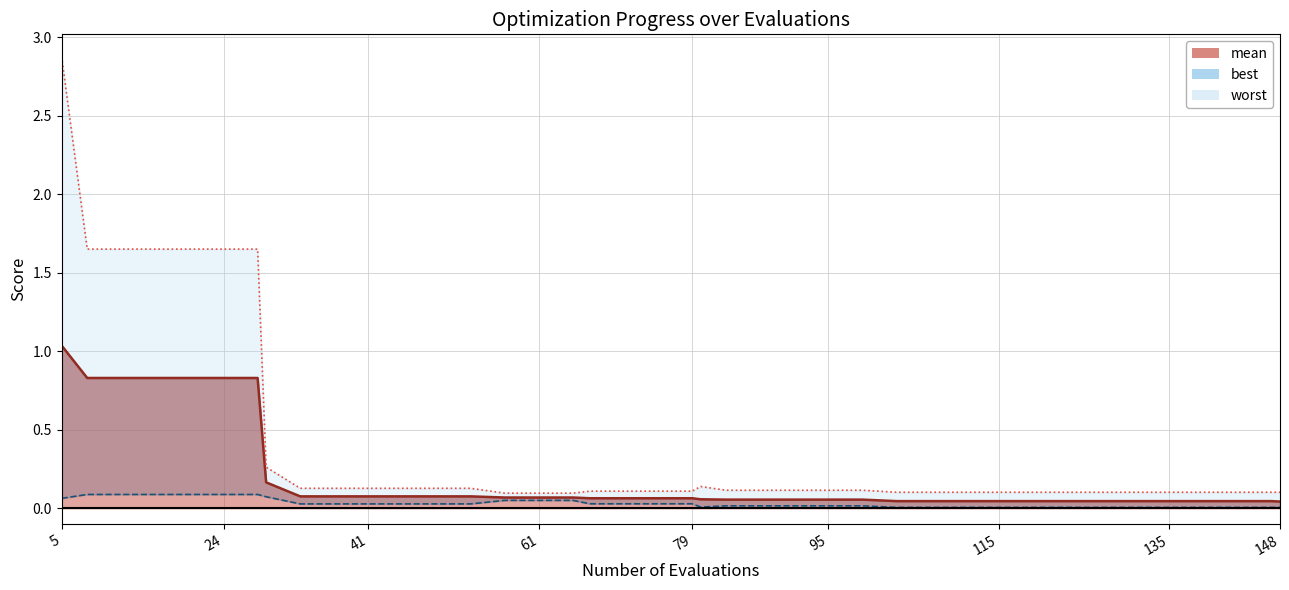

Reading left to right, what are all the values shown in this chart?

mean: 5=1.0	8=0.8	12=0.8	16=0.8	20=0.8	24=0.8	28=0.8	29=0.2	33=0.1	37=0.1	41=0.1	45=0.1	49=0.1	53=0.1	57=0.1	61=0.1	65=0.1	67=0.1	71=0.1	75=0.1	79=0.1	80=0.1	83=0.1	87=0.1	91=0.1	95=0.1	99=0.1	103=0.0	107=0.0	111=0.0	115=0.0	119=0.0	123=0.0	127=0.0	131=0.0	135=0.0	139=0.0	143=0.0	147=0.0	148=0.0
best: 5=0.1	8=0.1	12=0.1	16=0.1	20=0.1	24=0.1	28=0.1	29=0.1	33=0.0	37=0.0	41=0.0	45=0.0	49=0.0	53=0.0	57=0.1	61=0.1	65=0.1	67=0.0	71=0.0	75=0.0	79=0.0	80=0.0	83=0.0	87=0.0	91=0.0	95=0.0	99=0.0	103=0.0	107=0.0	111=0.0	115=0.0	119=0.0	123=0.0	127=0.0	131=0.0	135=0.0	139=0.0	143=0.0	147=0.0	148=0.0
worst: 5=2.9	8=1.7	12=1.7	16=1.7	20=1.7	24=1.7	28=1.7	29=0.3	33=0.1	37=0.1	41=0.1	45=0.1	49=0.1	53=0.1	57=0.1	61=0.1	65=0.1	67=0.1	71=0.1	75=0.1	79=0.1	80=0.1	83=0.1	87=0.1	91=0.1	95=0.1	99=0.1	103=0.1	107=0.1	111=0.1	115=0.1	119=0.1	123=0.1	127=0.1	131=0.1	135=0.1	139=0.1	143=0.1	147=0.1	148=0.1